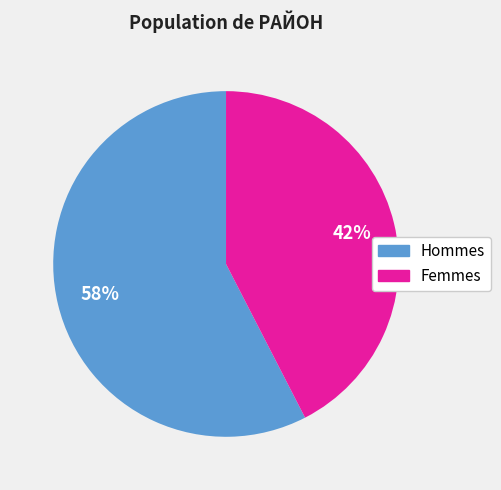

Is there a majority slice in this chart?

Yes